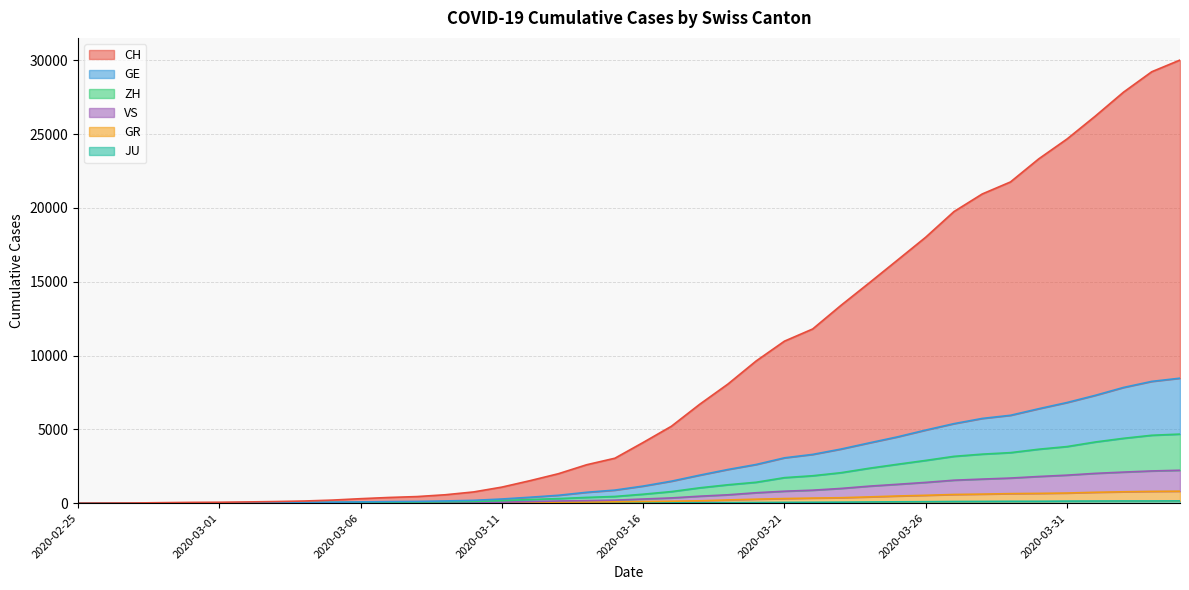

Is it true that GE equals 11866 at 2020-03-31?

False